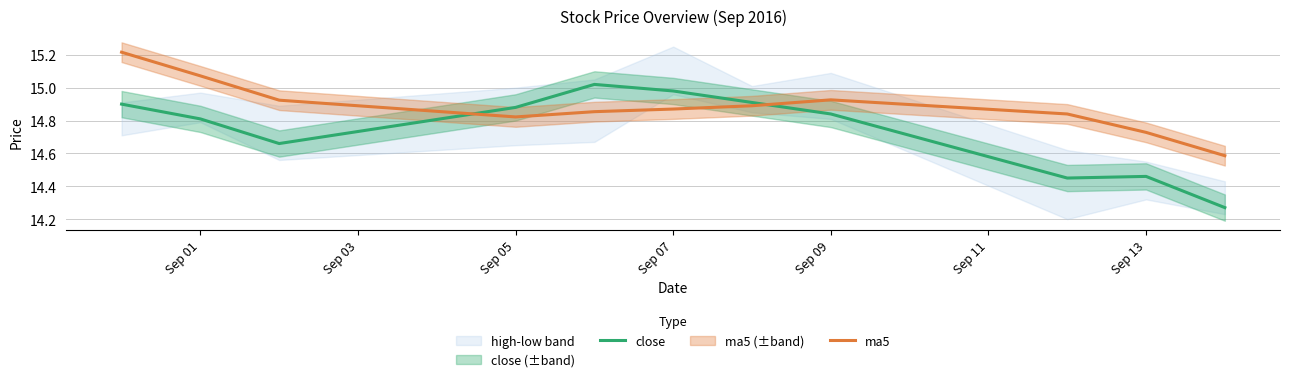

At how many categories does at least one series exceed 14?

11